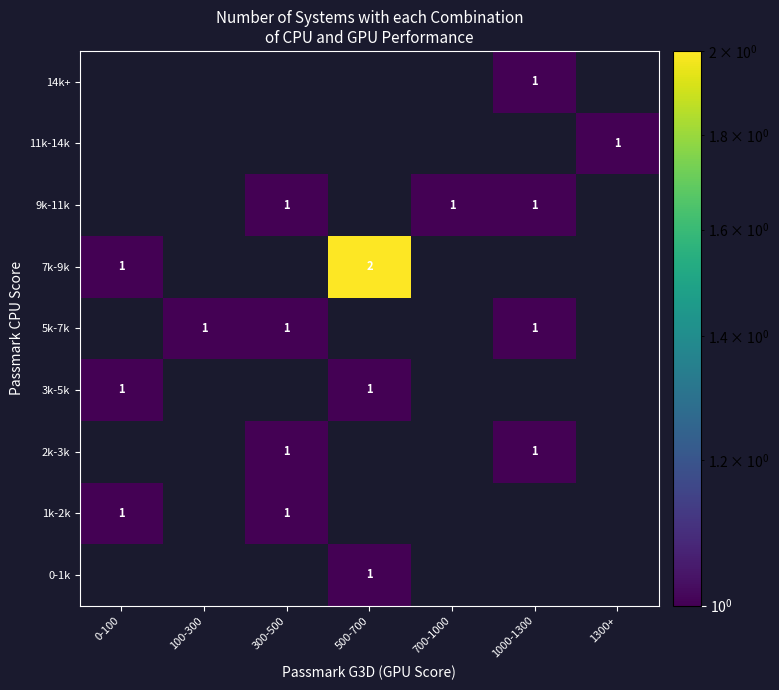

Is it true that 1k-2k equals 1 at 0-100?

True